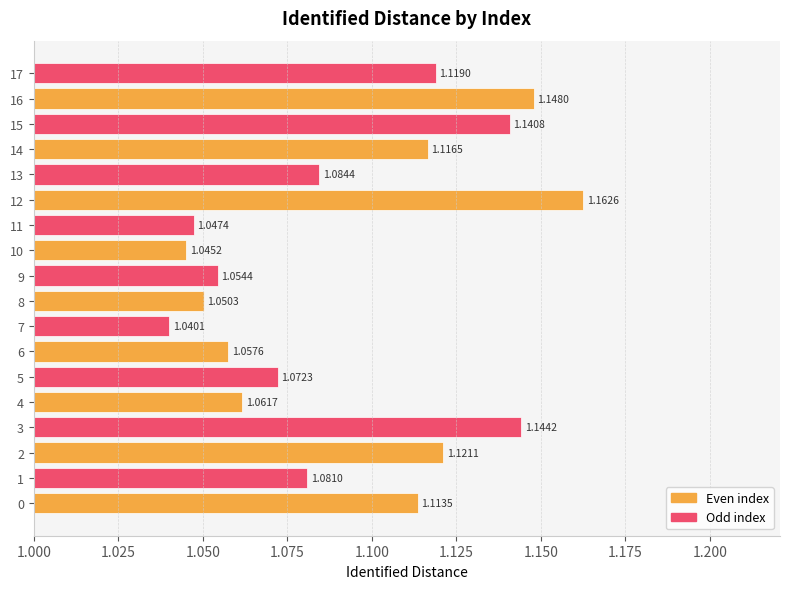

What is the change in value from 6 to 14?

+0.1